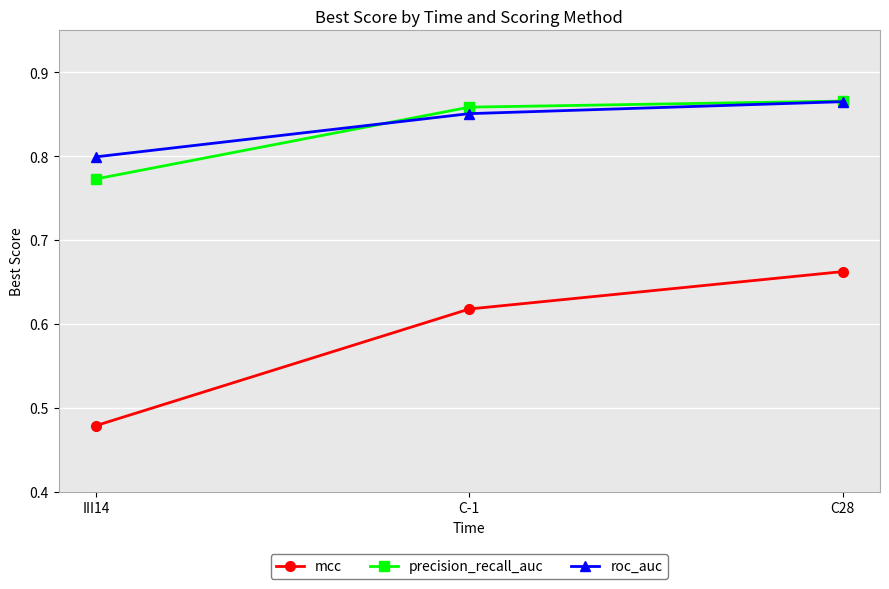

Does the chart have visible grid lines?

Yes